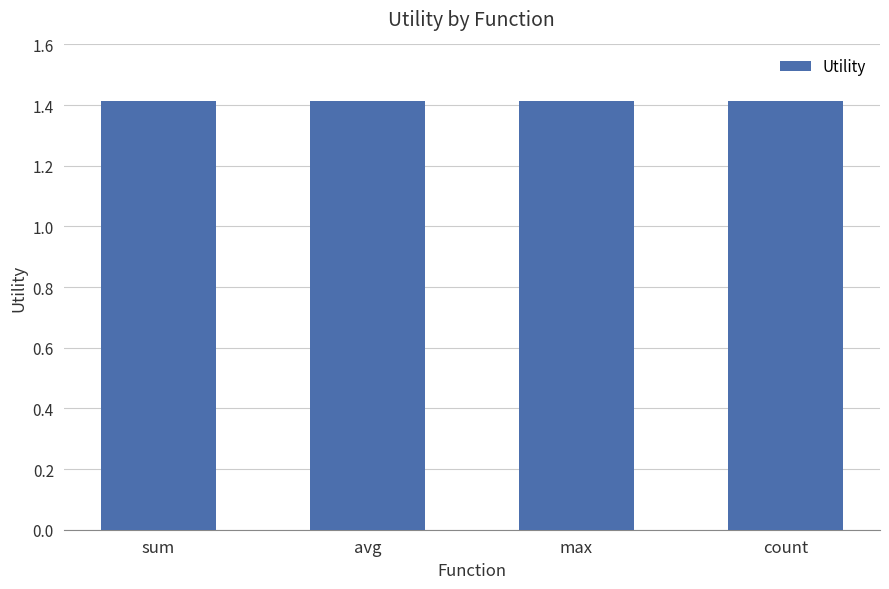

At which label is avg_utility closest to 1?

sum